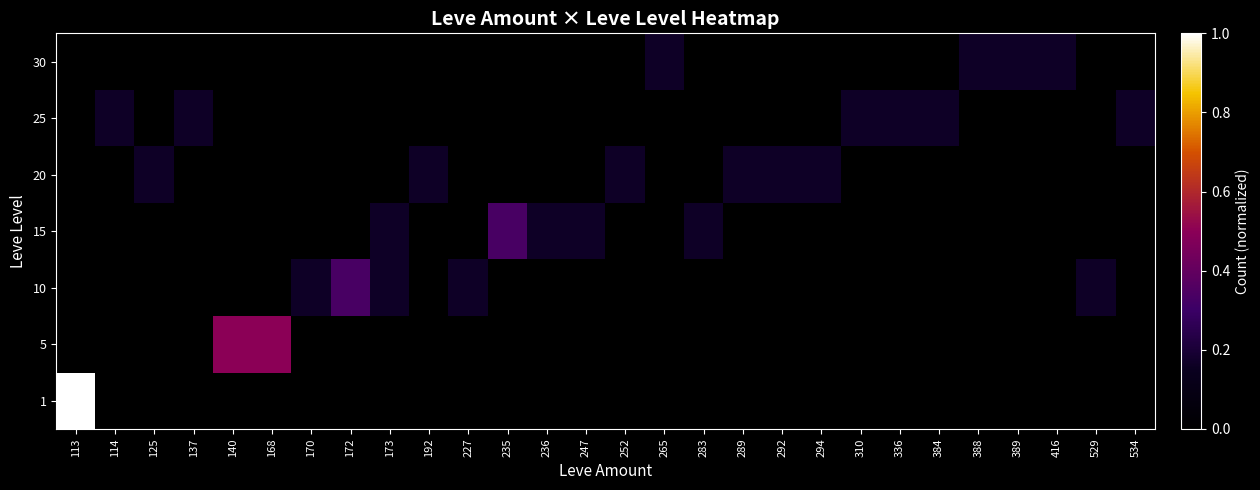

Reading right to left, extract all data points from this chart.

1: 534=0.0	529=0.0	416=0.0	389=0.0	388=0.0	384=0.0	336=0.0	310=0.0	294=0.0	292=0.0	289=0.0	283=0.0	265=0.0	252=0.0	247=0.0	236=0.0	235=0.0	227=0.0	192=0.0	173=0.0	172=0.0	170=0.0	168=0.0	140=0.0	137=0.0	125=0.0	114=0.0	113=1.0
5: 534=0.0	529=0.0	416=0.0	389=0.0	388=0.0	384=0.0	336=0.0	310=0.0	294=0.0	292=0.0	289=0.0	283=0.0	265=0.0	252=0.0	247=0.0	236=0.0	235=0.0	227=0.0	192=0.0	173=0.0	172=0.0	170=0.0	168=0.5	140=0.5	137=0.0	125=0.0	114=0.0	113=0.0
10: 534=0.0	529=0.2	416=0.0	389=0.0	388=0.0	384=0.0	336=0.0	310=0.0	294=0.0	292=0.0	289=0.0	283=0.0	265=0.0	252=0.0	247=0.0	236=0.0	235=0.0	227=0.2	192=0.0	173=0.2	172=0.3	170=0.2	168=0.0	140=0.0	137=0.0	125=0.0	114=0.0	113=0.0
15: 534=0.0	529=0.0	416=0.0	389=0.0	388=0.0	384=0.0	336=0.0	310=0.0	294=0.0	292=0.0	289=0.0	283=0.2	265=0.0	252=0.0	247=0.2	236=0.2	235=0.3	227=0.0	192=0.0	173=0.2	172=0.0	170=0.0	168=0.0	140=0.0	137=0.0	125=0.0	114=0.0	113=0.0
20: 534=0.0	529=0.0	416=0.0	389=0.0	388=0.0	384=0.0	336=0.0	310=0.0	294=0.2	292=0.2	289=0.2	283=0.0	265=0.0	252=0.2	247=0.0	236=0.0	235=0.0	227=0.0	192=0.2	173=0.0	172=0.0	170=0.0	168=0.0	140=0.0	137=0.0	125=0.2	114=0.0	113=0.0
25: 534=0.2	529=0.0	416=0.0	389=0.0	388=0.0	384=0.2	336=0.2	310=0.2	294=0.0	292=0.0	289=0.0	283=0.0	265=0.0	252=0.0	247=0.0	236=0.0	235=0.0	227=0.0	192=0.0	173=0.0	172=0.0	170=0.0	168=0.0	140=0.0	137=0.2	125=0.0	114=0.2	113=0.0
30: 534=0.0	529=0.0	416=0.2	389=0.2	388=0.2	384=0.0	336=0.0	310=0.0	294=0.0	292=0.0	289=0.0	283=0.0	265=0.2	252=0.0	247=0.0	236=0.0	235=0.0	227=0.0	192=0.0	173=0.0	172=0.0	170=0.0	168=0.0	140=0.0	137=0.0	125=0.0	114=0.0	113=0.0